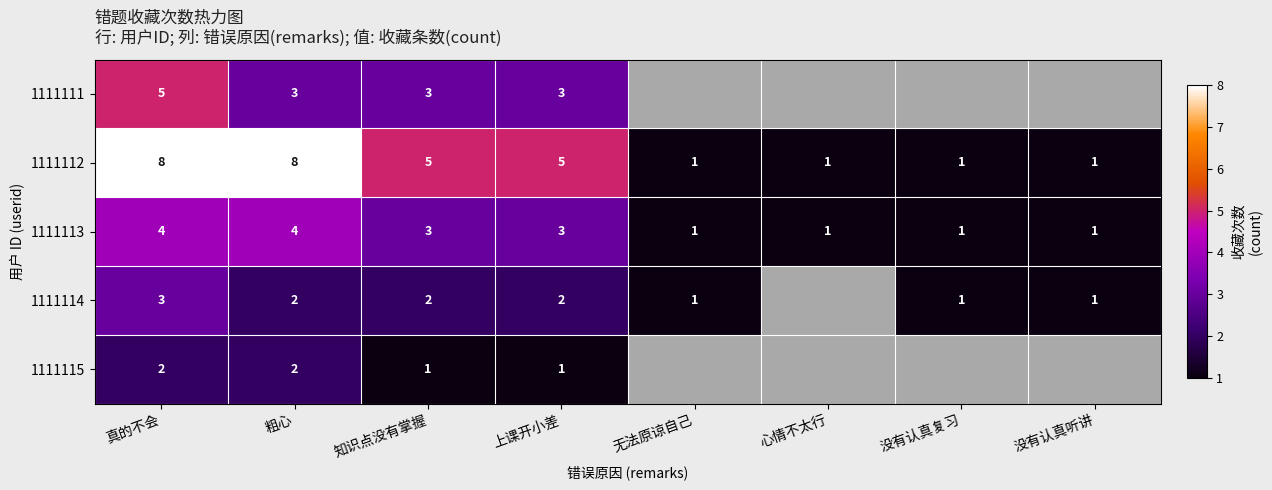

At which category is the sum across all series the highest?

真的不会